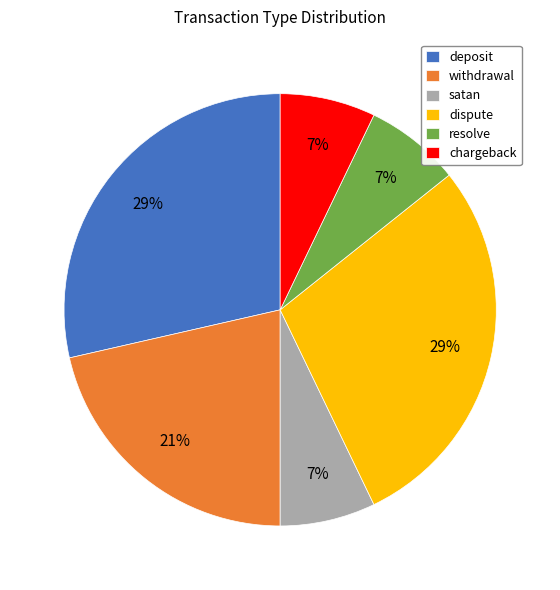

Which has a higher value, withdrawal or satan?

withdrawal